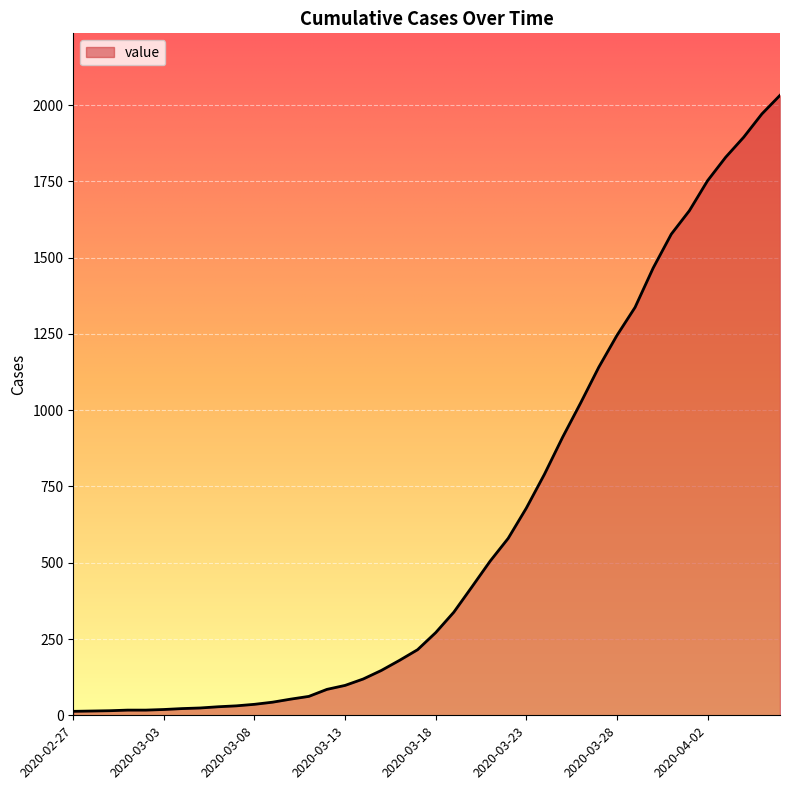

What is the difference between the maximum and minimum values?

2019